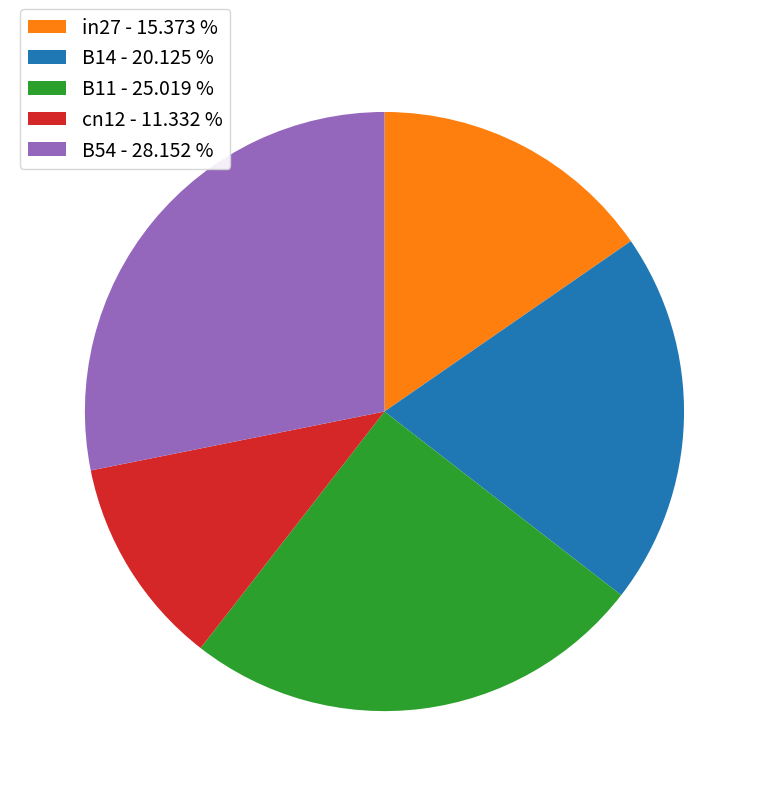

Which has a higher value, B54 - 28.152 % or in27 - 15.373 %?

B54 - 28.152 %